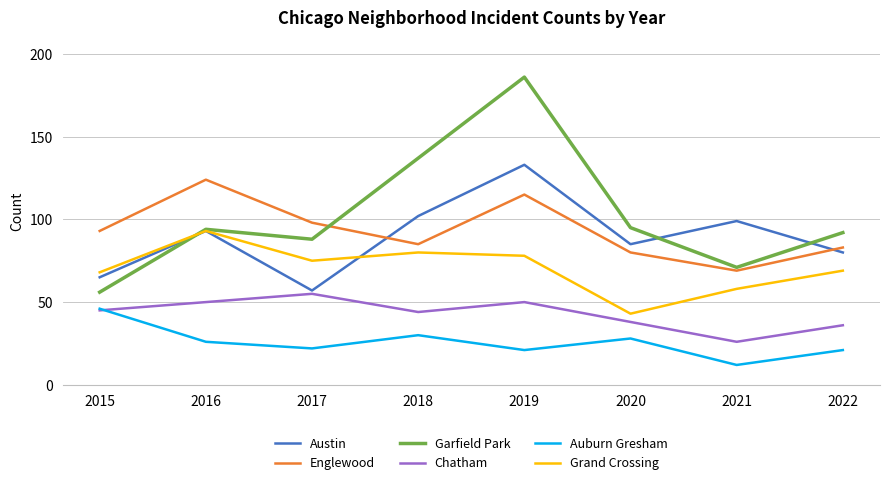

What is the maximum value shown in the chart?

186